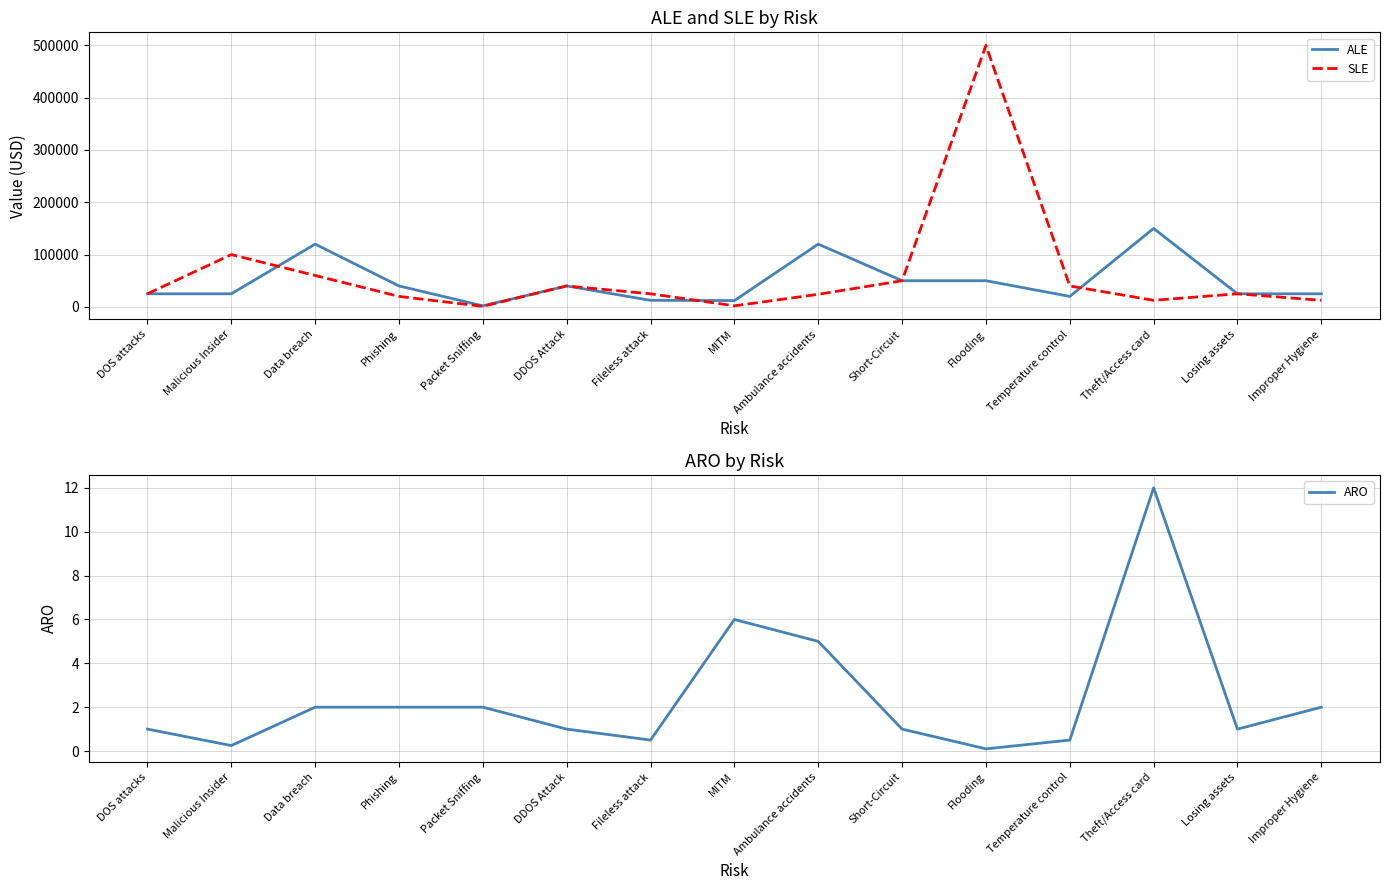

Where is ALE nearest to the value 76000?

Short-Circuit